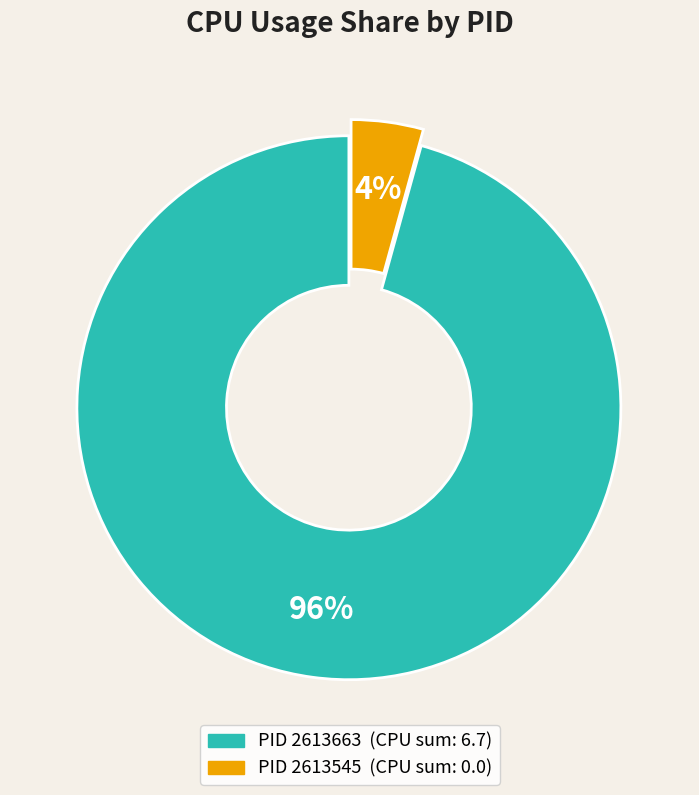

Is there a majority slice in this chart?

Yes